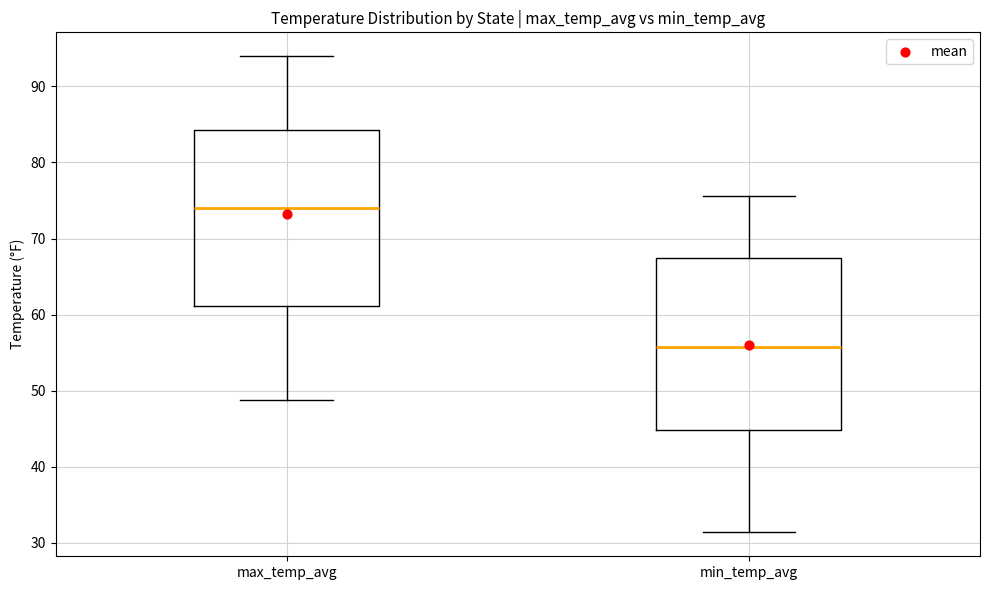

Reading left to right, read every box against the y-axis: the position of its median line, the range the box covers, and the ends of its whiskers. The values are not printed on the chart, so give them approximately, as read against the axis.

max_temp_avg: median 74, box 61 to 84, whiskers 49 to 94
min_temp_avg: median 56, box 45 to 67, whiskers 31 to 76